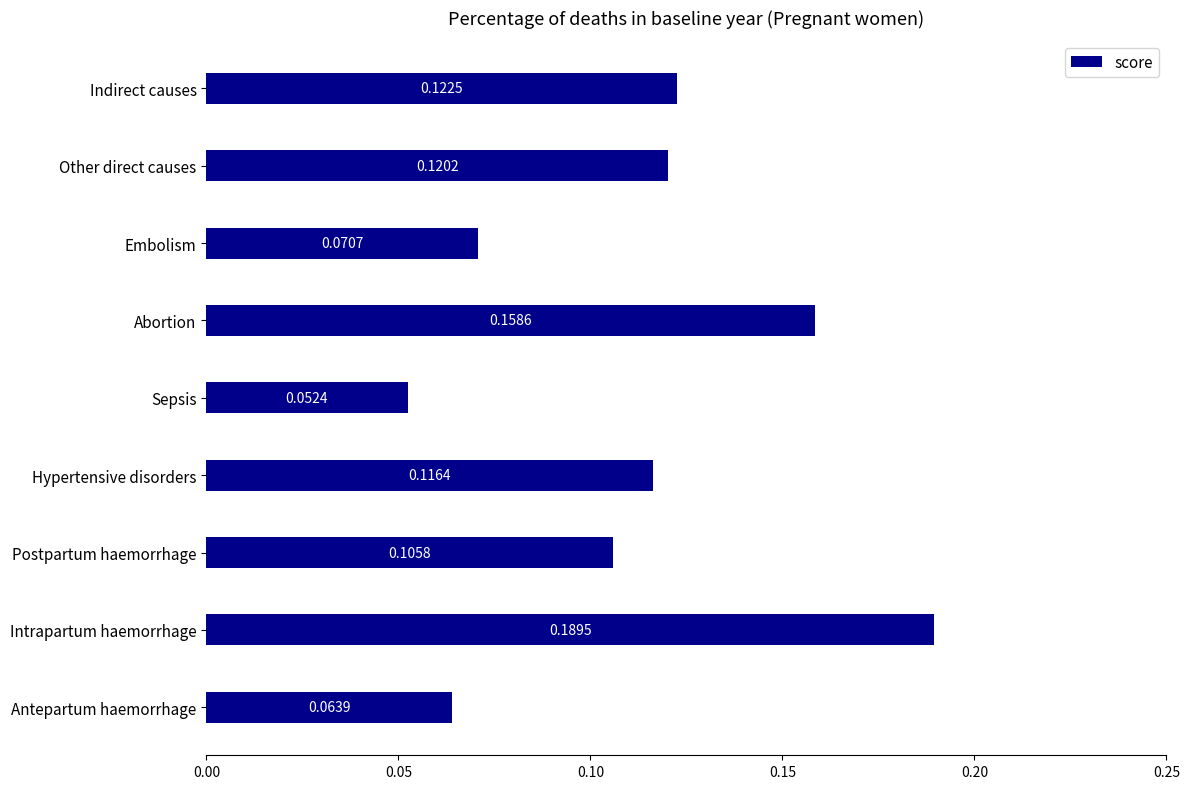

What is the sum of the values at Embolism and Intrapartum haemorrhage?

0.3